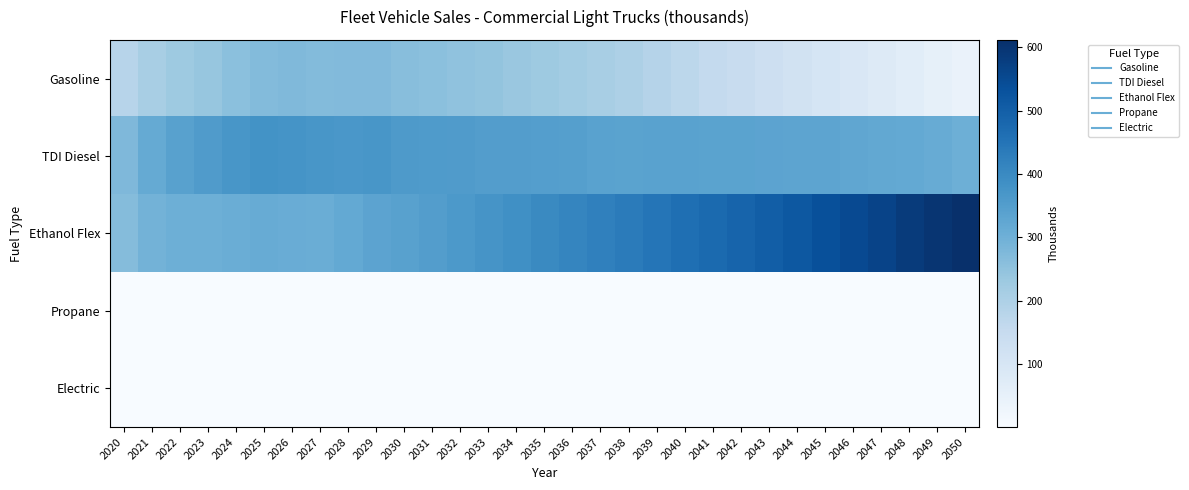

At 2048, list the series in order from smallest to largest.

Propane, Electric, Gasoline, TDI Diesel, Ethanol Flex